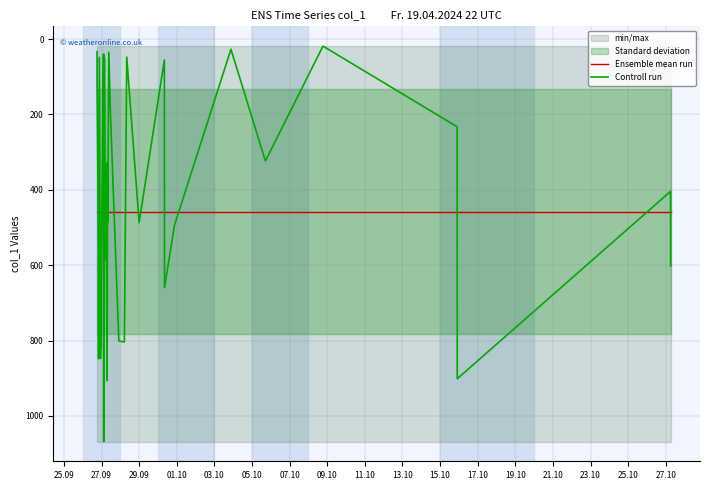

How many times do Ensemble mean run and Controll run cross each other?

21